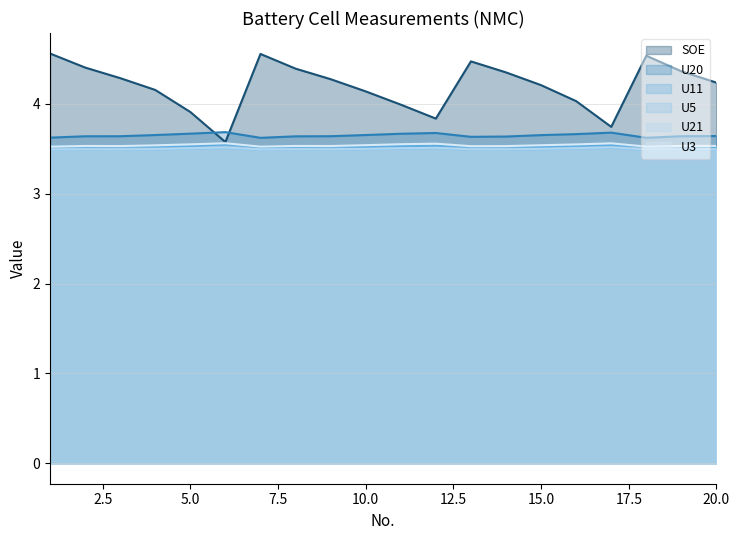

What is the value of the U5 point at the 19th from the left?

3.5